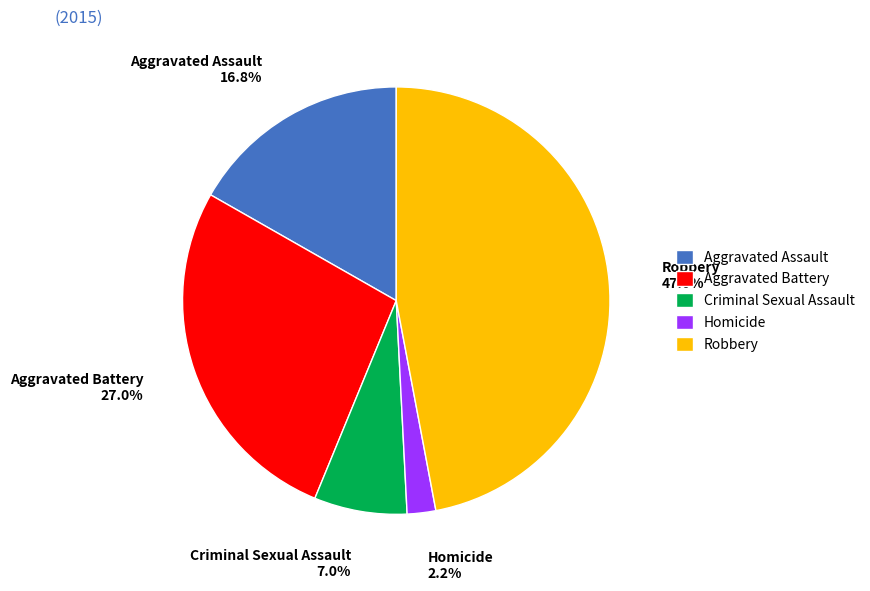

How many segments does this pie chart have?

5